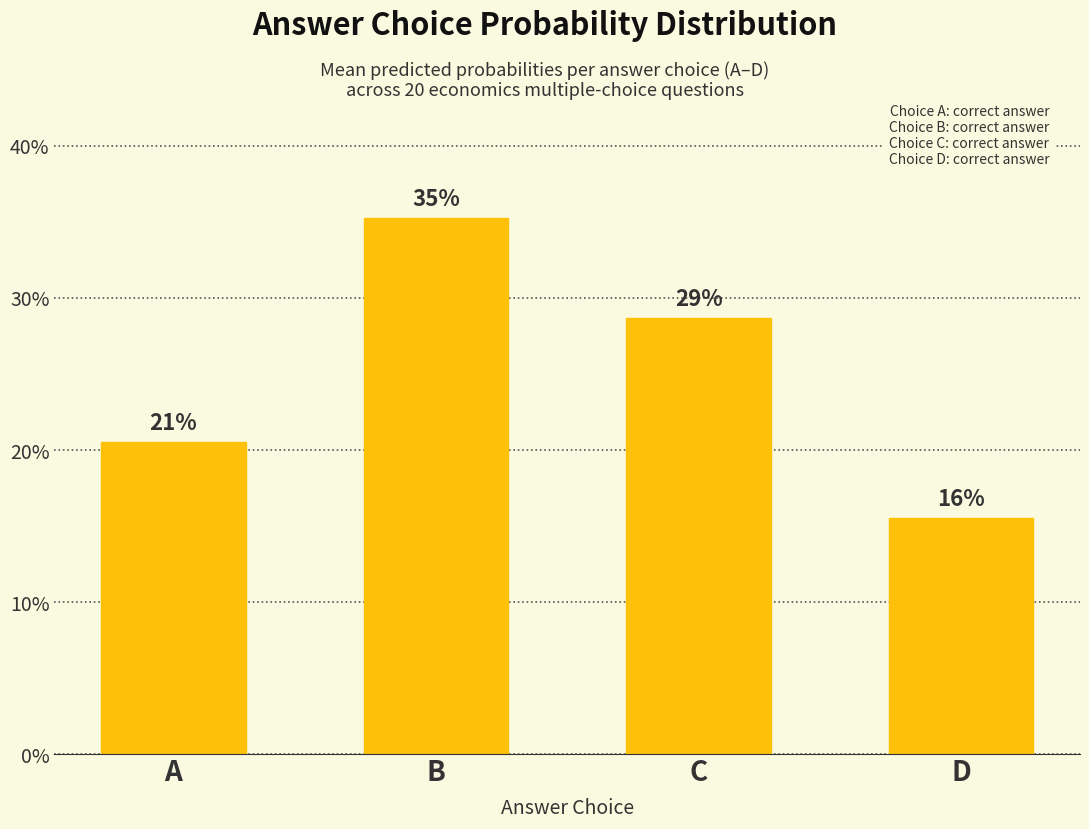

Rank the categories by value from lowest to highest.

D, A, C, B